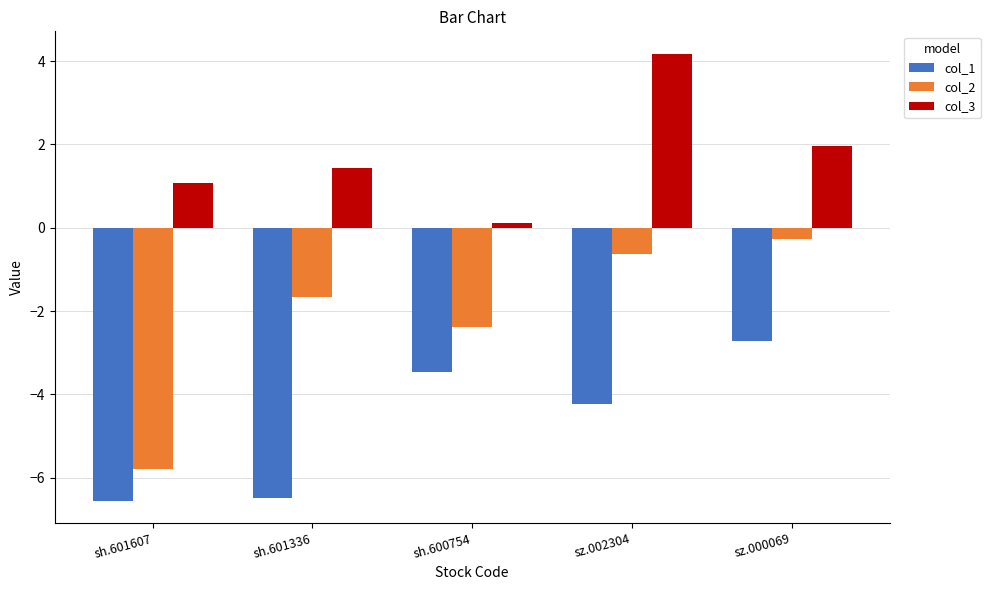

At which category is the sum across all series the highest?

sz.002304